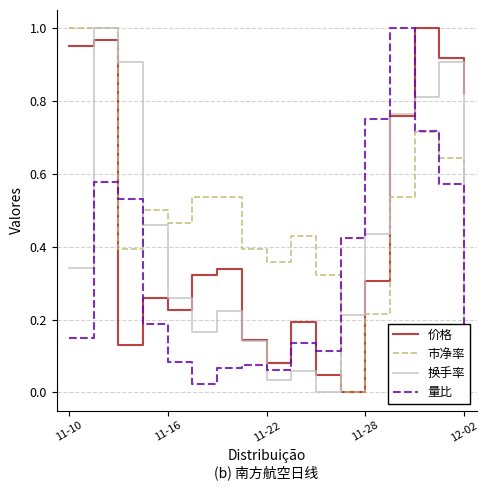

Rank the series by their average value, from highest to lowest.

市净率, 价格, 换手率, 量比